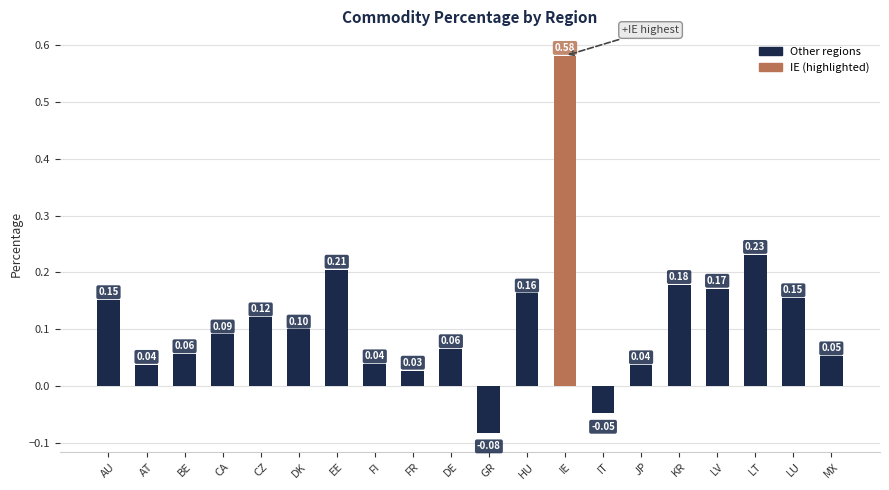

What position from the right is CA?

17